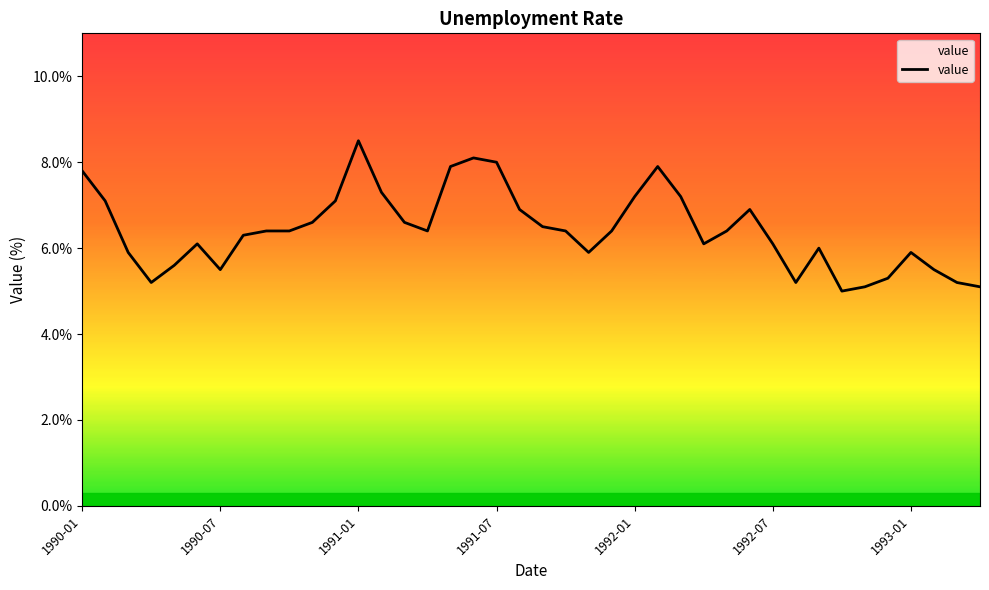

What is the difference between the maximum and minimum values?

3.5